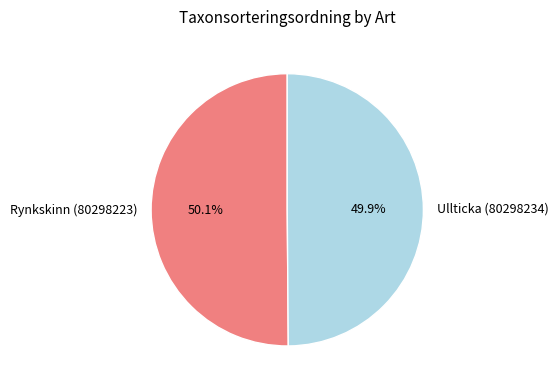

What is the ratio of the value at Ullticka (80298234) to the value at Rynkskinn (80298223)?

1.0